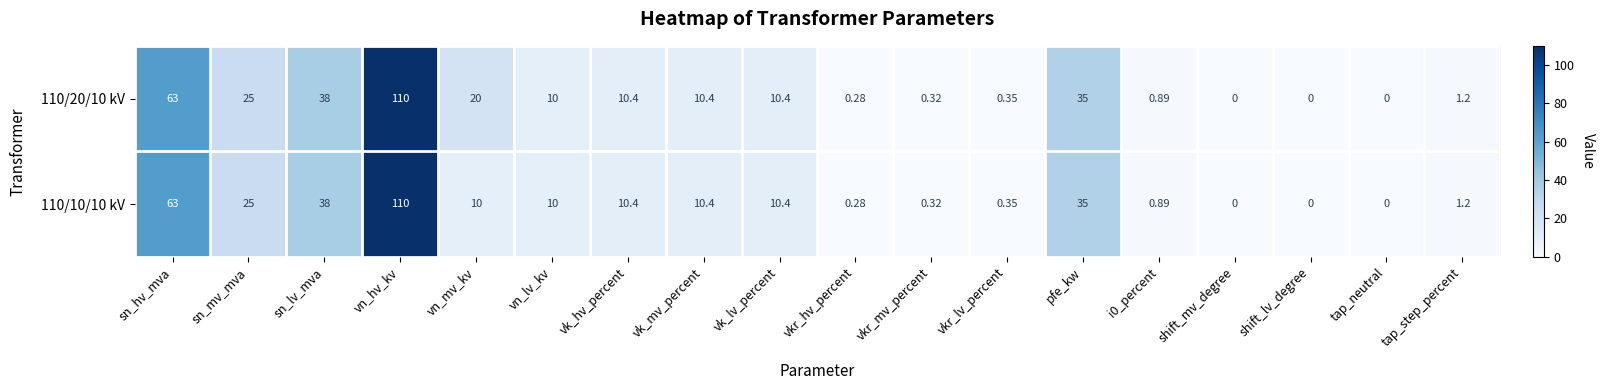

Where does the 110/20/10 kV series first go above 10?

sn_hv_mva